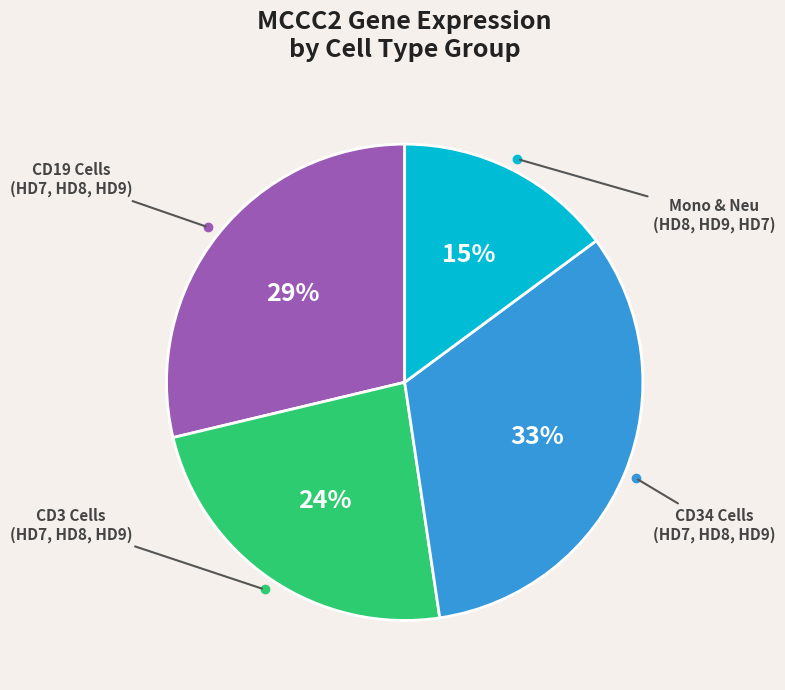

Does any single category account for the majority?

No